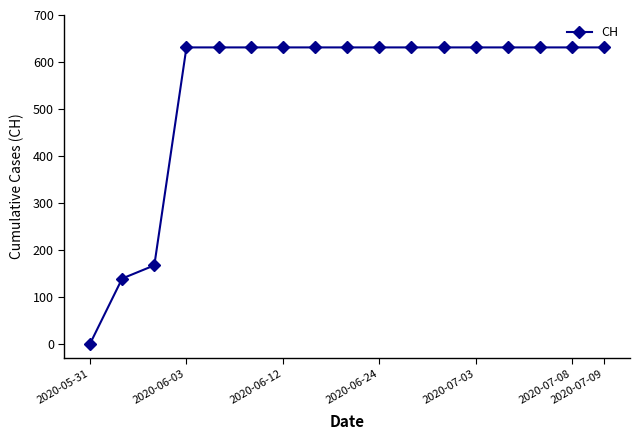

What is the value of the 7th point from the left?

631